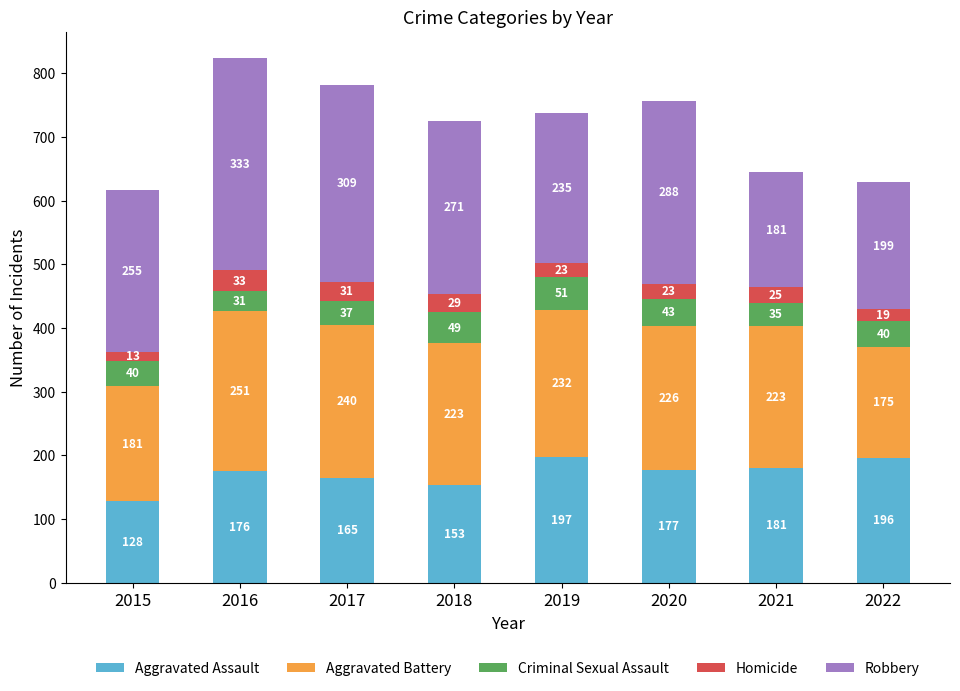

How many data points does each series have?

8